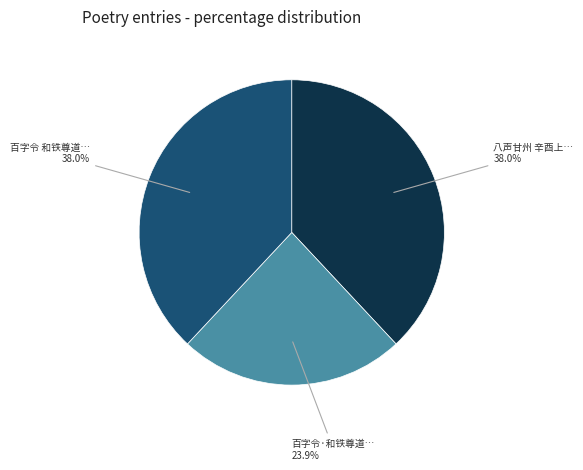

Is there a majority slice in this chart?

No